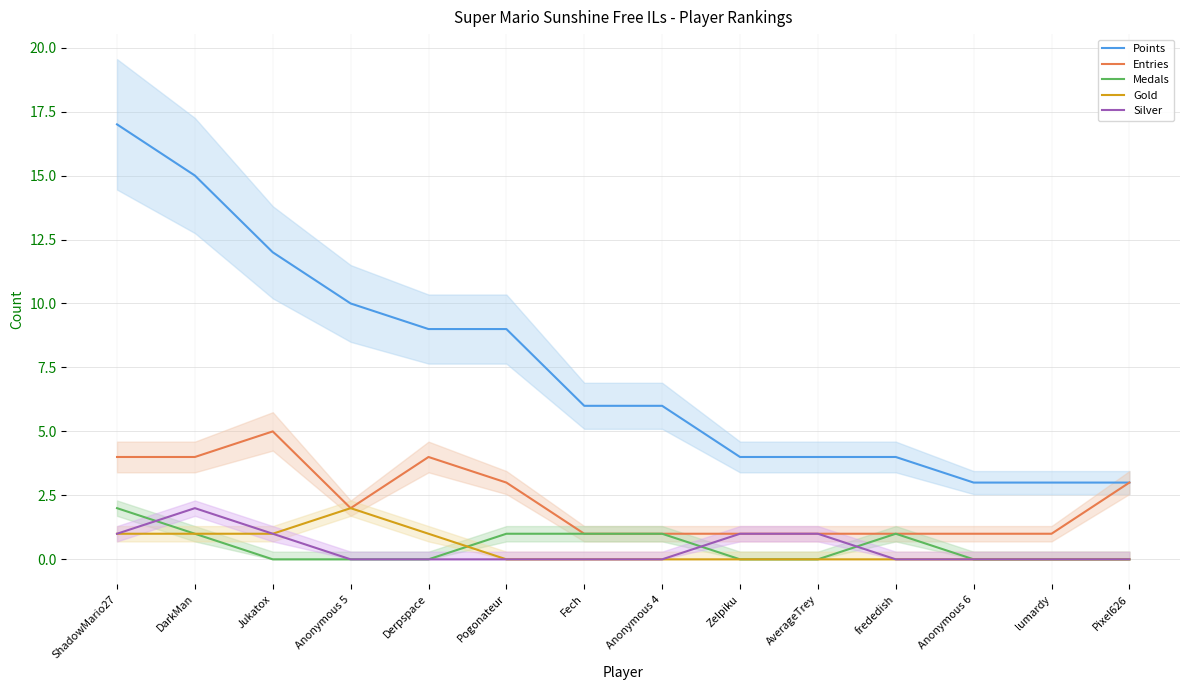

What is the highest value of the Entries series?

5